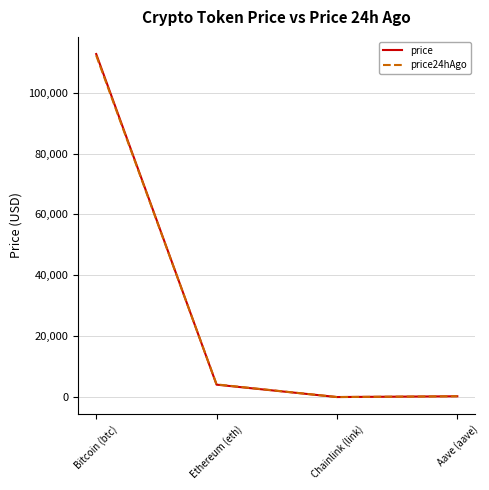

Between which two adjacent categories do price24hAgo and price first intersect?

Bitcoin (btc) and Ethereum (eth)